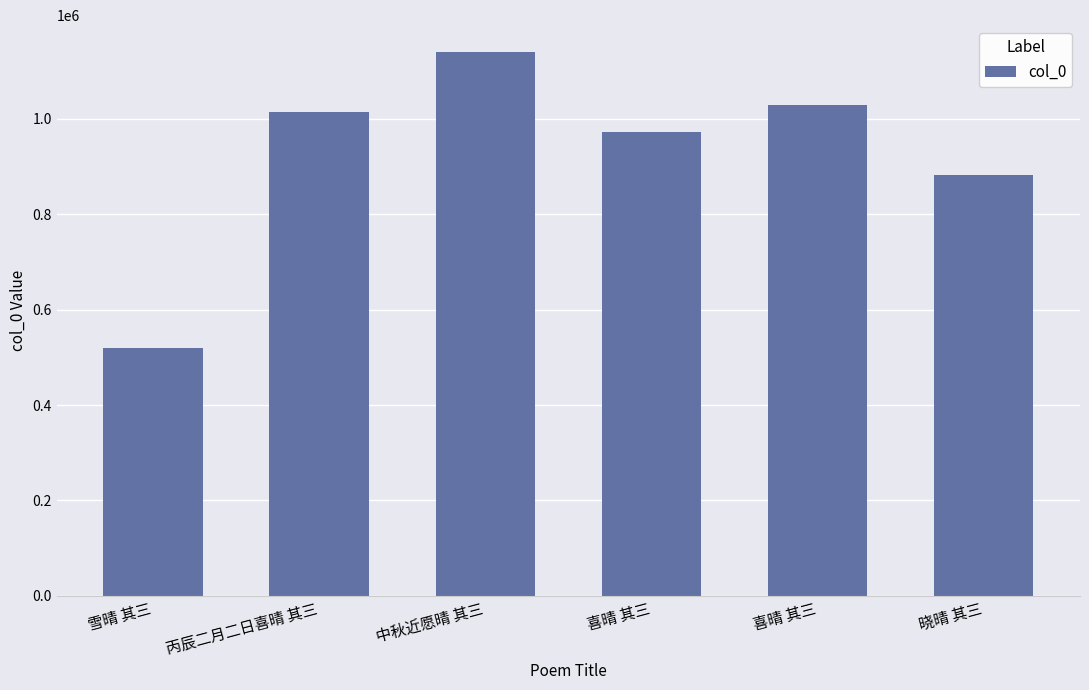

List the labels in order of value, largest first.

中秋近愿晴 其三, 喜晴 其三, 丙辰二月二日喜晴 其三, 喜晴 其三, 晓晴 其三, 雪晴 其三